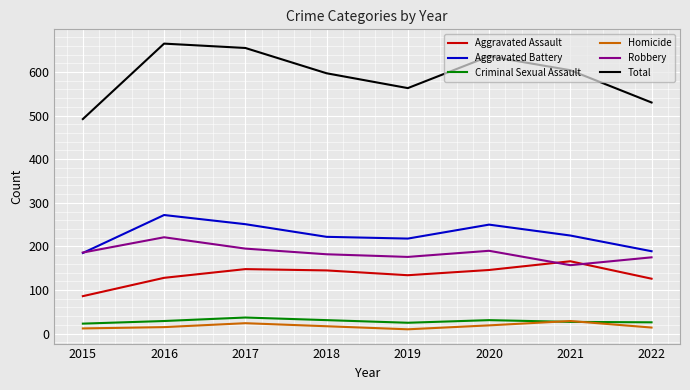

True or false: Robbery and Total intersect in this chart.

False